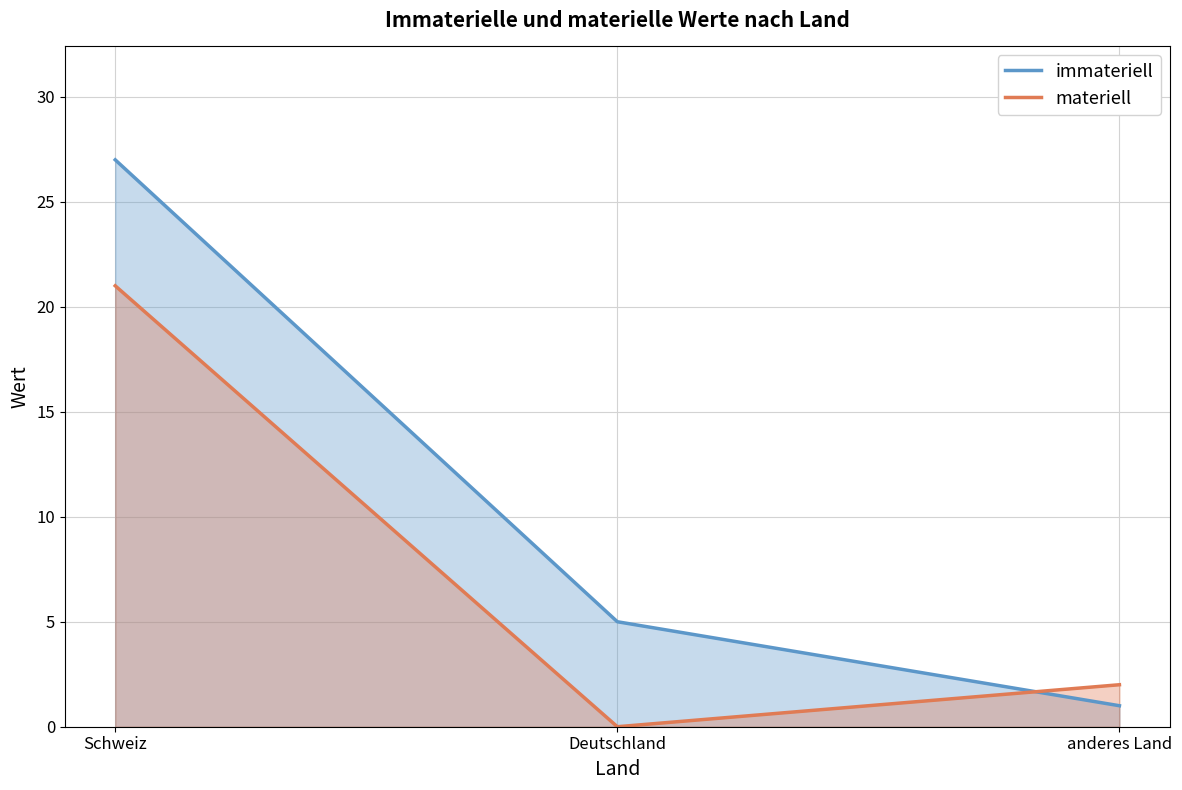

The value of immateriell at anderes Land is 0. True or false?

False